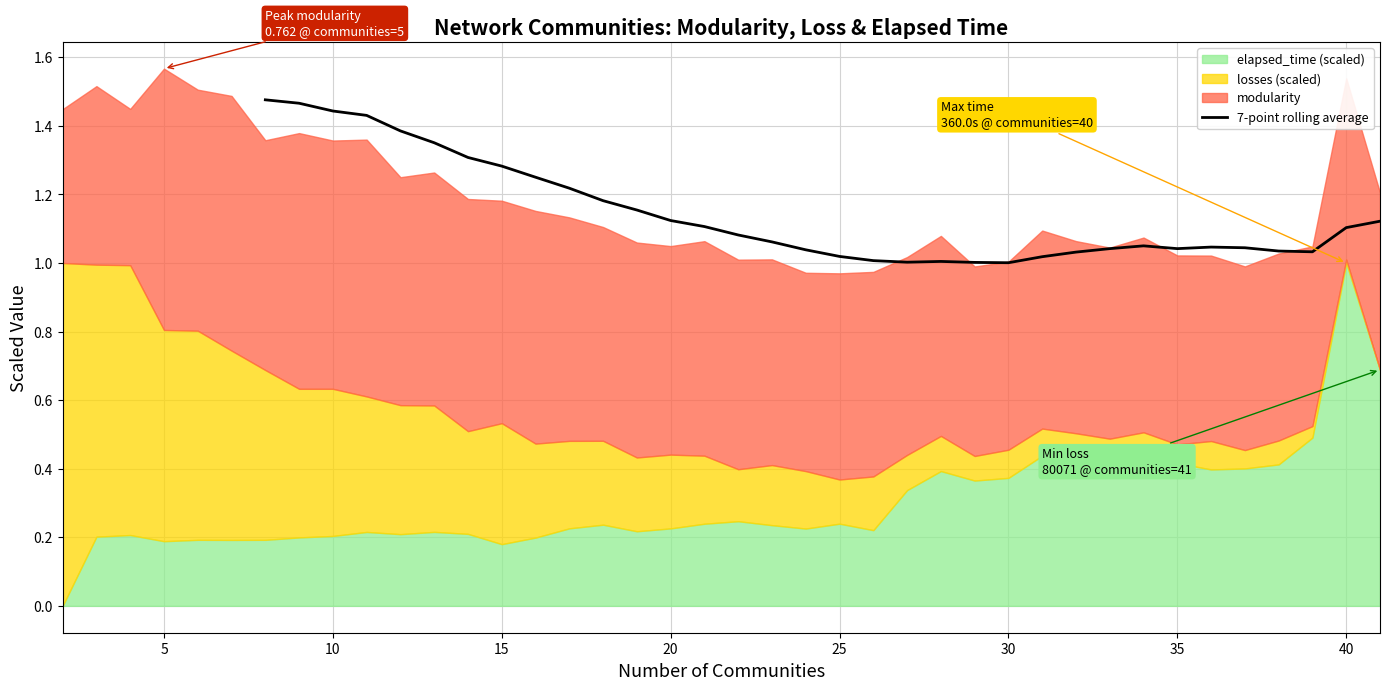

Reading left to right, list all the values displayed in this chart.

1.5	1.5	1.4	1.4	1.4	1.4	1.3	1.3	1.3	1.2	1.2	1.2	1.1	1.1	1.1	1.1	1.0	1.0	1.0	1.0	1.0	1.0	1.0	1.0	1.0	1.0	1.0	1.0	1.0	1.0	1.0	1.0	1.1	1.1